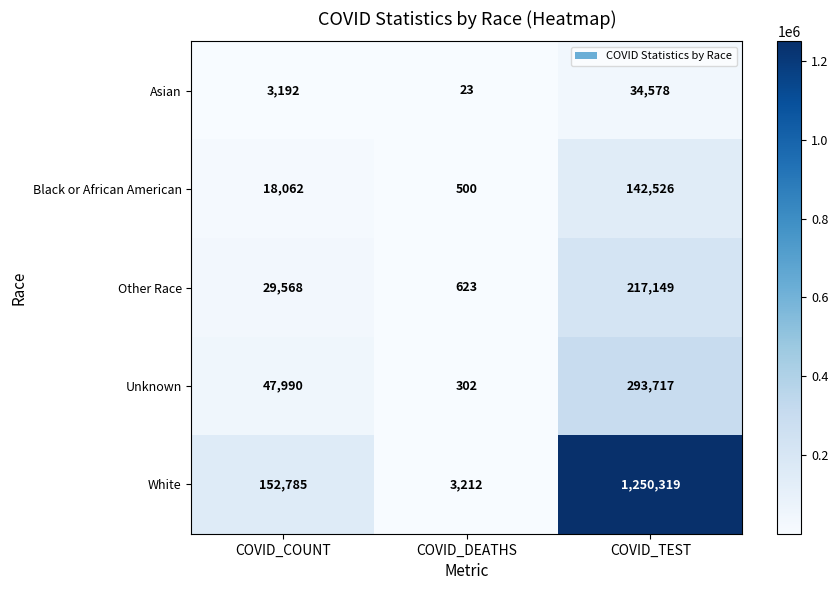

True or false: Asian has a value of 34578 at COVID_TEST.

True